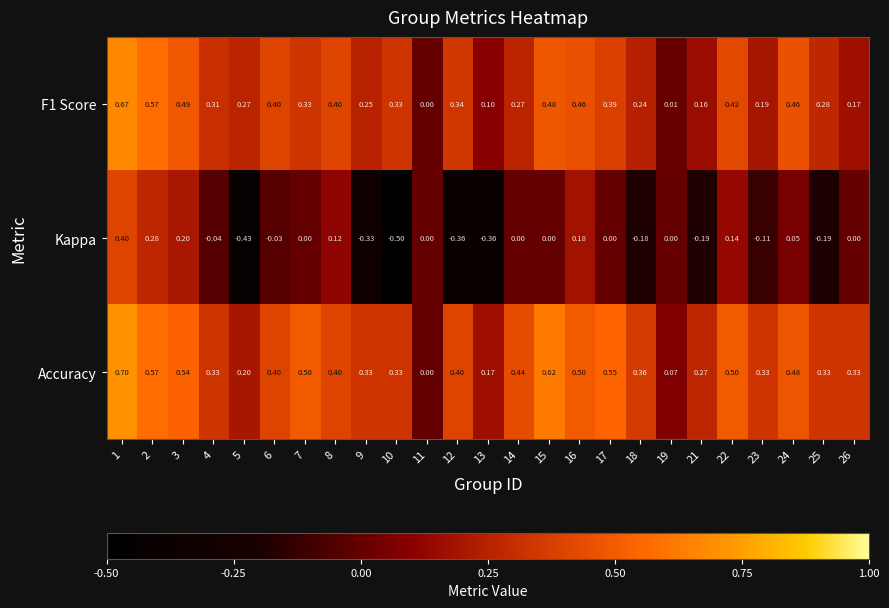

Which series has the largest total across all categories?

Accuracy